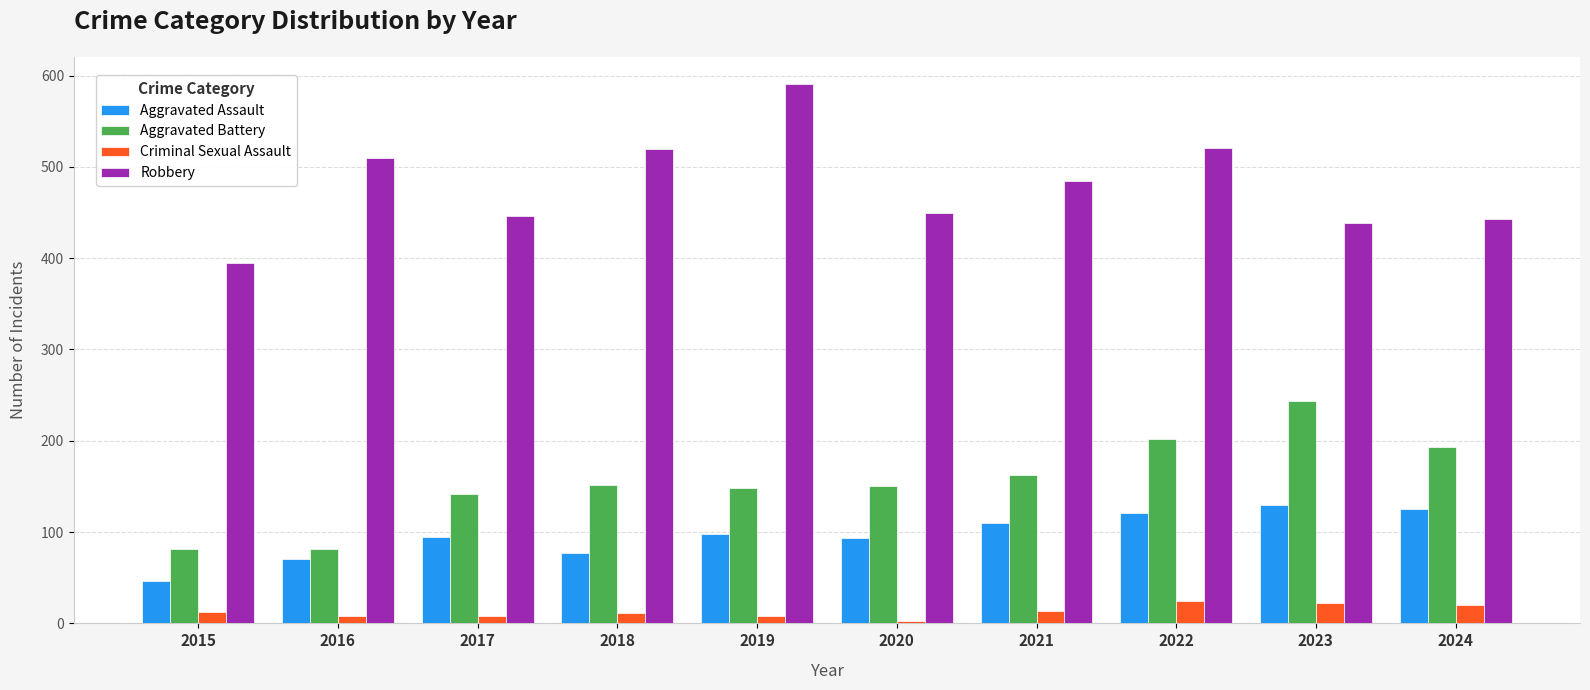

Rank the series by their maximum value, from lowest to highest.

Criminal Sexual Assault, Aggravated Assault, Aggravated Battery, Robbery